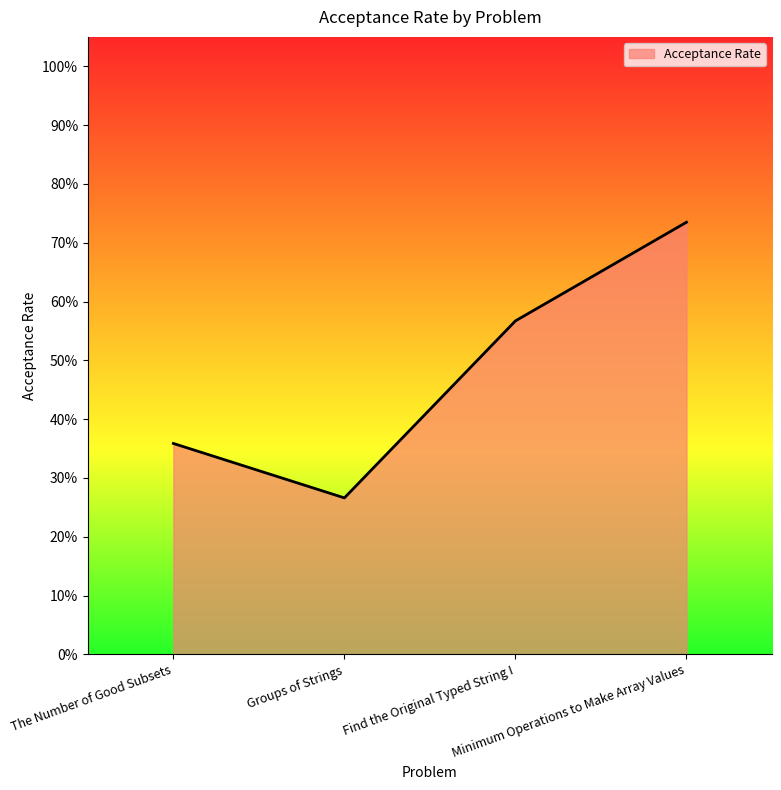

Does the chart have visible grid lines?

No